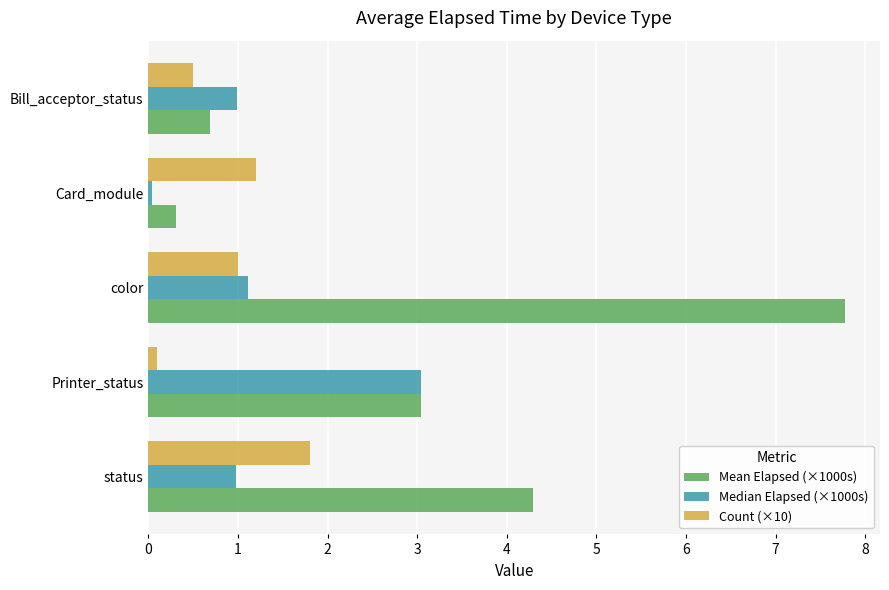

What is the maximum value shown in the chart?

7.8